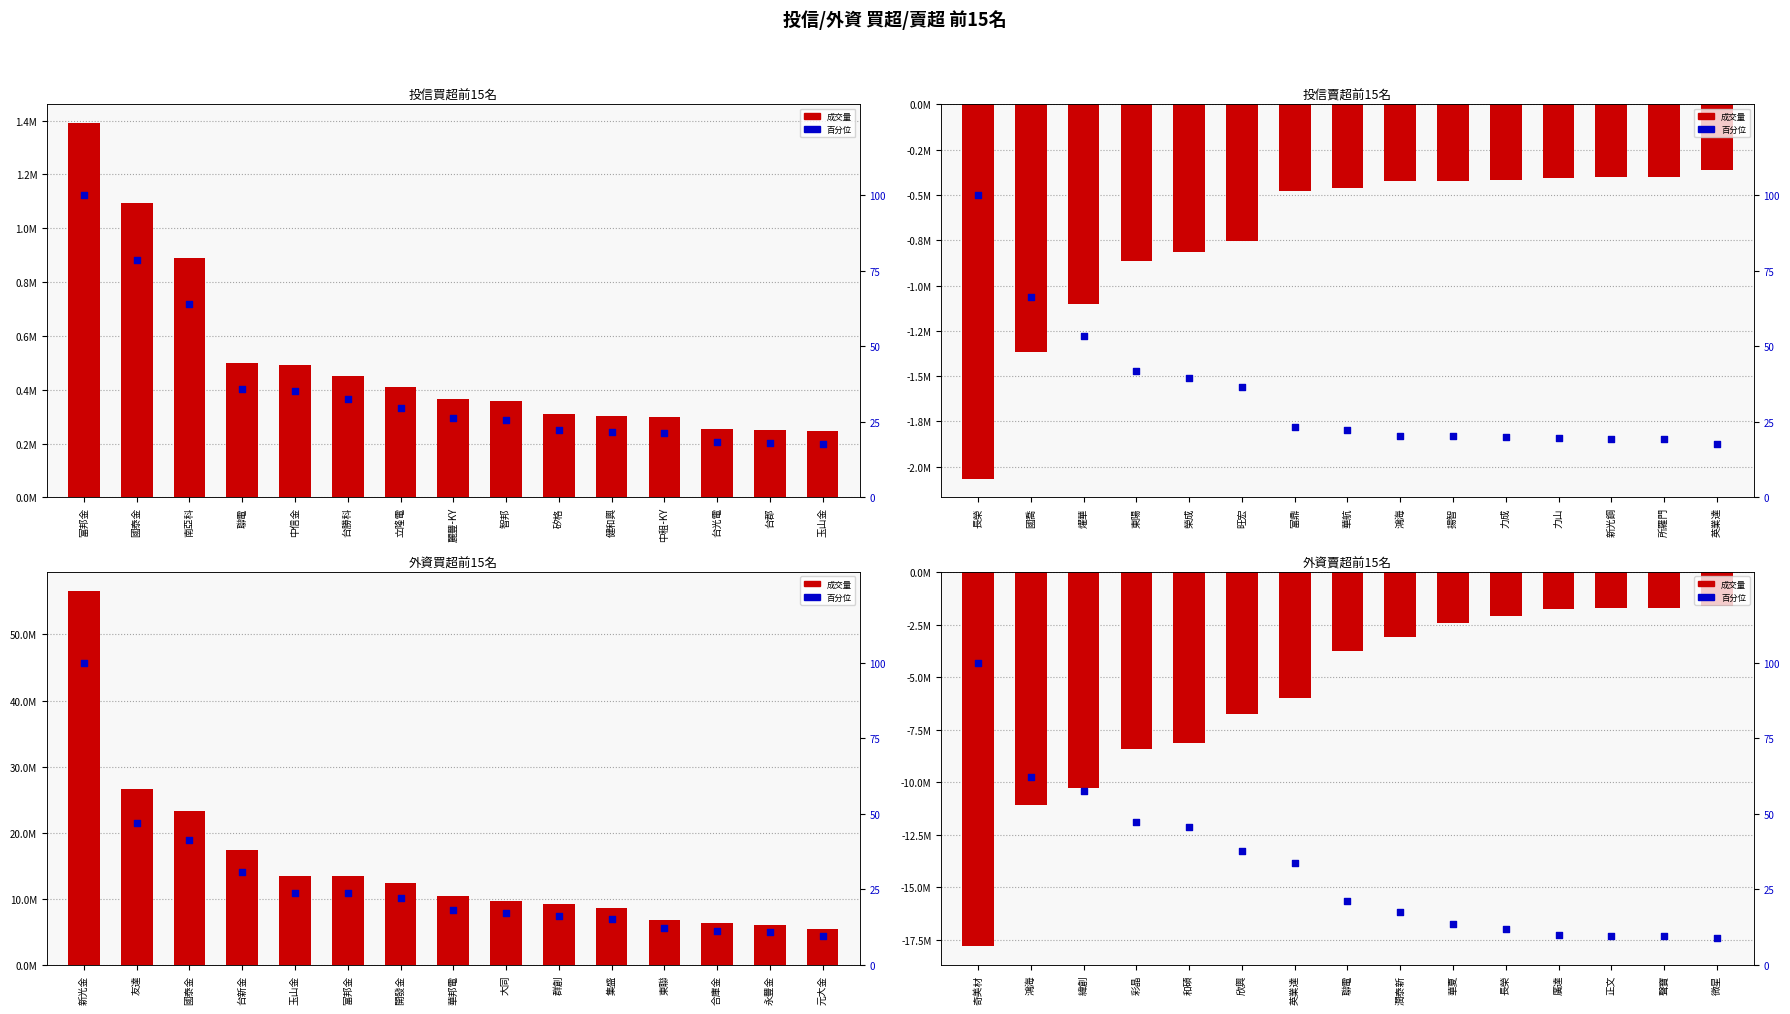

At how many categories does at least one series exceed 36278202?

1